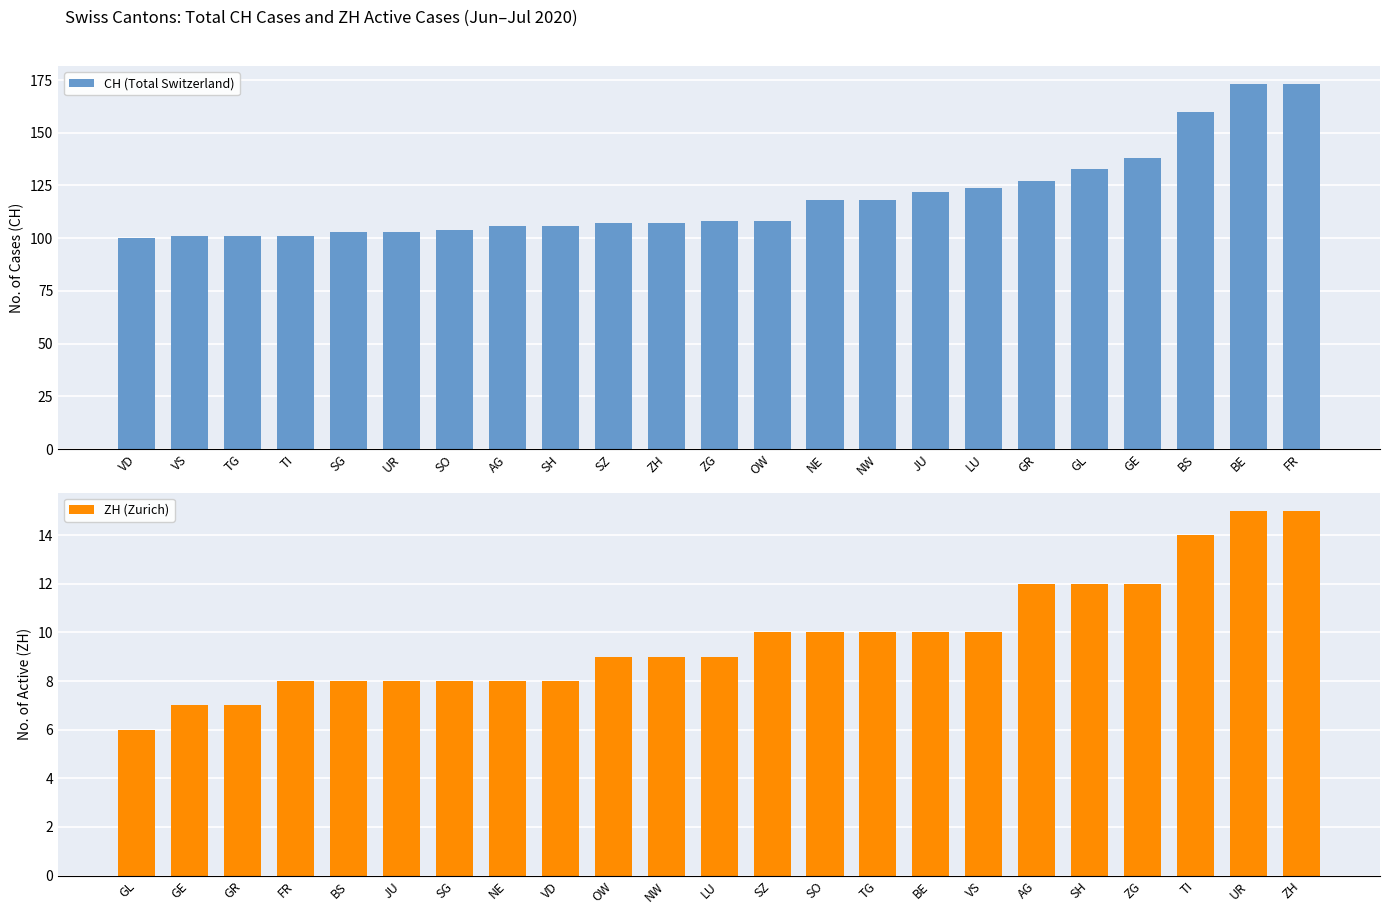

Reading left to right, list all the values displayed in this chart.

CH (Total Switzerland): VD=100	VS=101	TG=101	TI=101	SG=103	UR=103	SO=104	AG=106	SH=106	SZ=107	ZH=107	ZG=108	OW=108	NE=118	NW=118	JU=122	LU=124	GR=127	GL=133	GE=138	BS=160	BE=173	FR=173
ZH (Zurich): GL=6	GE=7	GR=7	FR=8	BS=8	JU=8	SG=8	NE=8	VD=8	OW=9	NW=9	LU=9	SZ=10	SO=10	TG=10	BE=10	VS=10	AG=12	SH=12	ZG=12	TI=14	UR=15	ZH=15